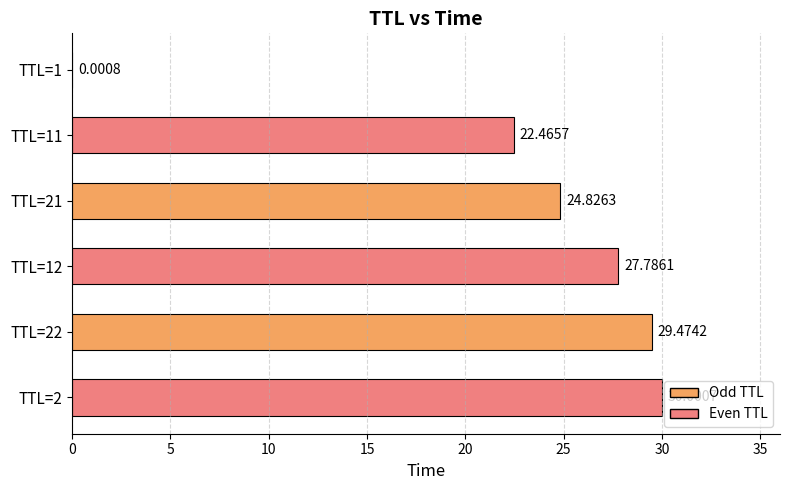

Approximately how many times larger is the value at TTL=2 compared to TTL=21?

1.2